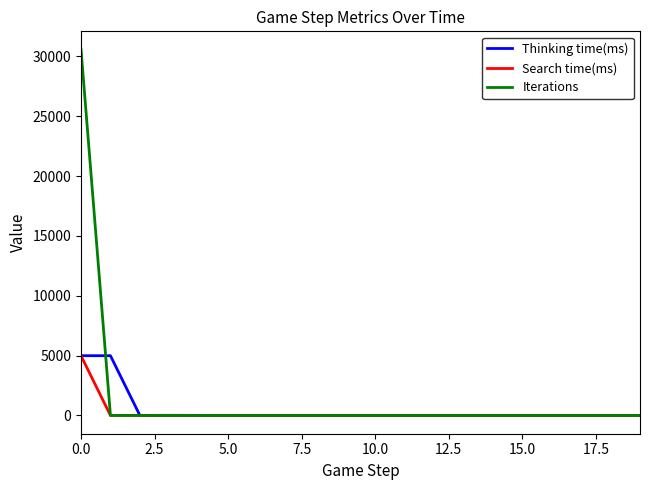

What is the highest value of the Thinking time(ms) series?

4990